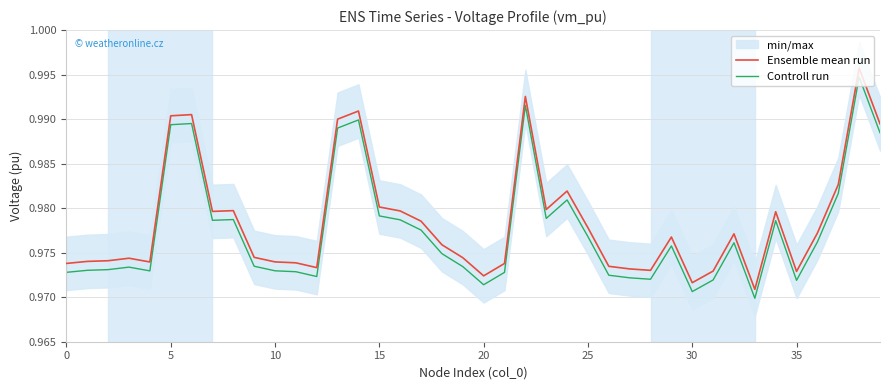

Is the value of Ensemble mean run at 25 greater than the value of Controll run at 18?

Yes